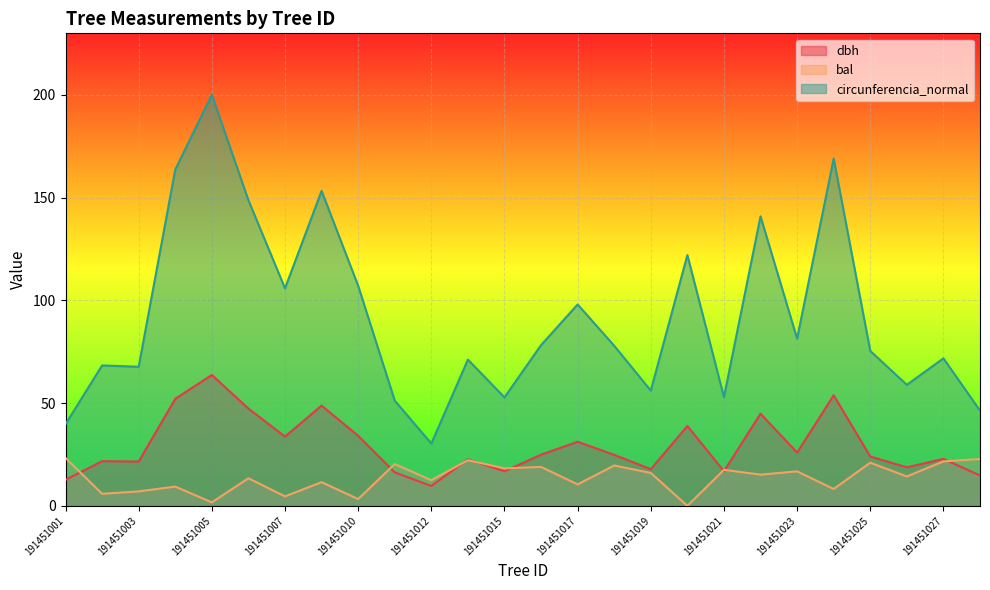

Reading left to right, list all the values displayed in this chart.

dbh: 191451001=12.7	191451002=21.8	191451003=21.6	191451004=52.1	191451005=63.7	191451006=47.4	191451007=33.7	191451008=48.8	191451010=34.1	191451011=16.3	191451012=9.7	191451014=22.6	191451015=16.8	191451016=24.9	191451017=31.2	191451018=24.8	191451019=17.9	191451020=38.9	191451021=16.9	191451022=44.9	191451023=25.9	191451024=53.8	191451025=24.0	191451026=18.8	191451027=22.9	191451028=14.8
bal: 191451001=23.3	191451002=5.8	191451003=7.0	191451004=9.4	191451005=1.7	191451006=13.4	191451007=4.6	191451008=11.5	191451010=3.3	191451011=20.3	191451012=12.5	191451014=22.2	191451015=18.2	191451016=18.9	191451017=10.4	191451018=19.6	191451019=16.0	191451020=0.0	191451021=17.5	191451022=15.2	191451023=16.8	191451024=8.2	191451025=21.0	191451026=14.3	191451027=21.6	191451028=22.8
circunferencia_normal: 191451001=39.7	191451002=68.3	191451003=67.7	191451004=163.7	191451005=200.1	191451006=148.8	191451007=105.9	191451008=153.3	191451010=107.1	191451011=51.2	191451012=30.3	191451014=71.2	191451015=52.8	191451016=78.2	191451017=98.0	191451018=77.9	191451019=56.1	191451020=122.0	191451021=52.9	191451022=140.9	191451023=81.4	191451024=169.0	191451025=75.4	191451026=58.9	191451027=71.8	191451028=46.3